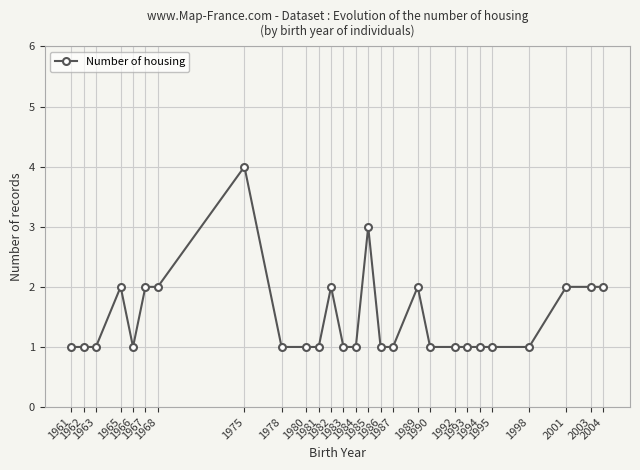

True or false: there are more than 0 points higher than both neighbors.

True